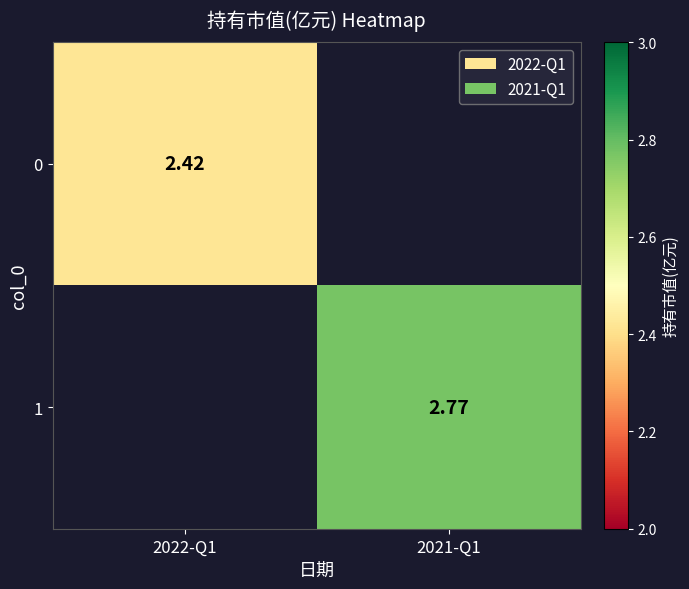

Between 2021-Q1 and 2022-Q1, which is larger?

2022-Q1